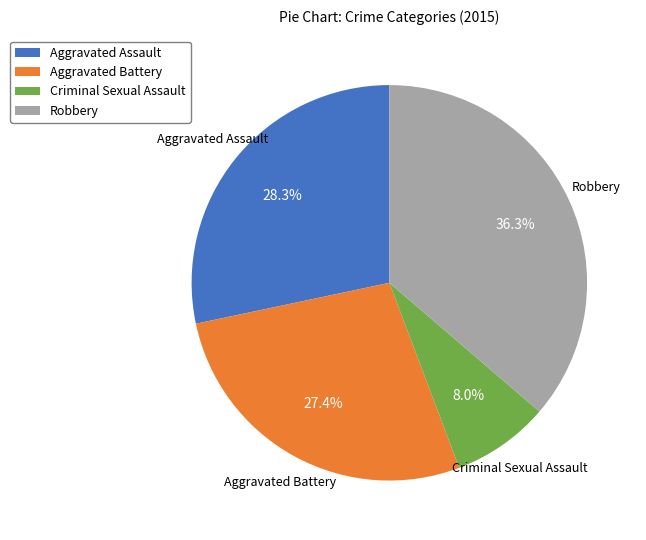

Does Aggravated Assault represent more than half of the total?

No